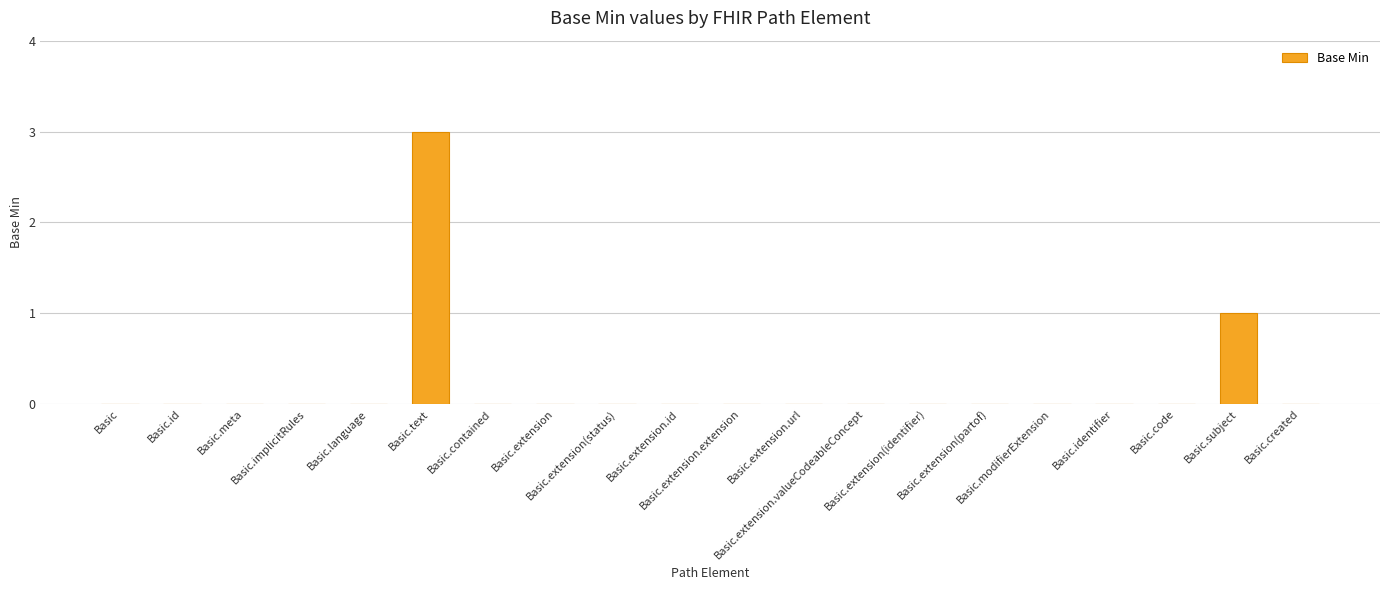

The chart shows a value of 0 at Basic.created. True or false?

True